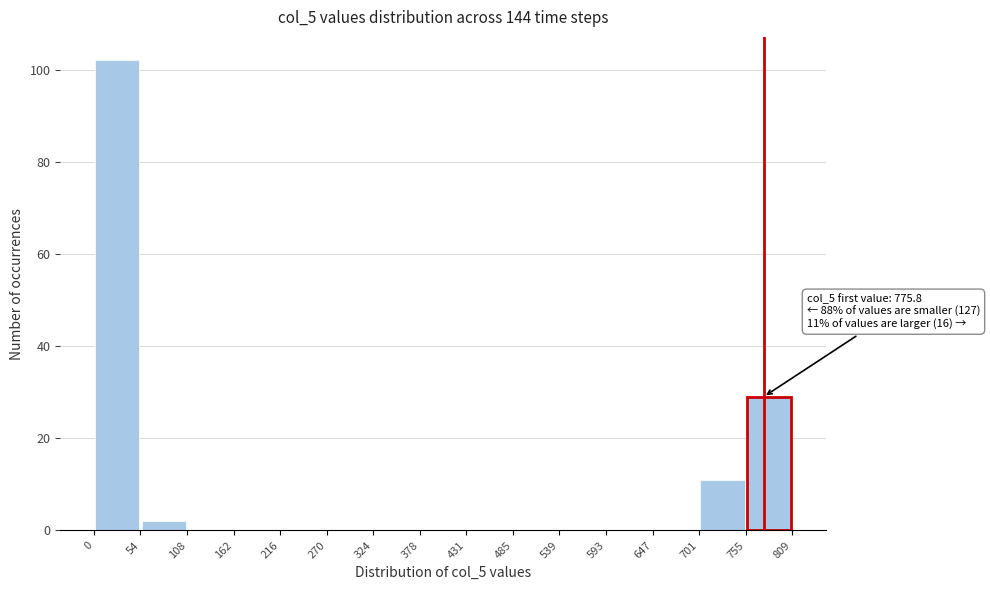

Over which range of the x-axis is the bar tallest?

0 to 54